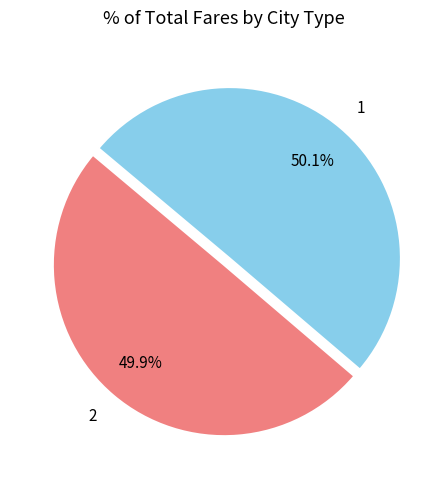

Is there a majority slice in this chart?

Yes